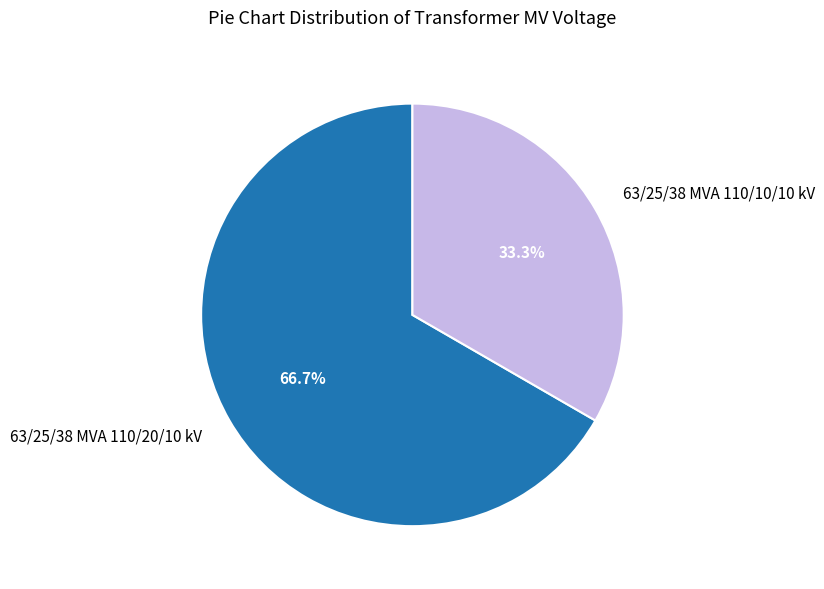

What percentage is the 63/25/38 MVA 110/10/10 kV slice, to the nearest percent?

33%